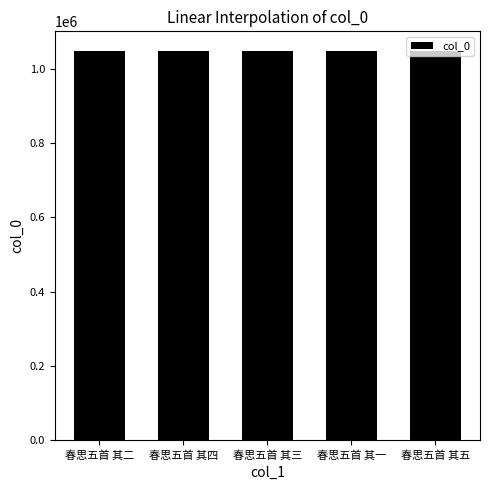

The value at 春思五首 其五 is 503747. True or false?

False